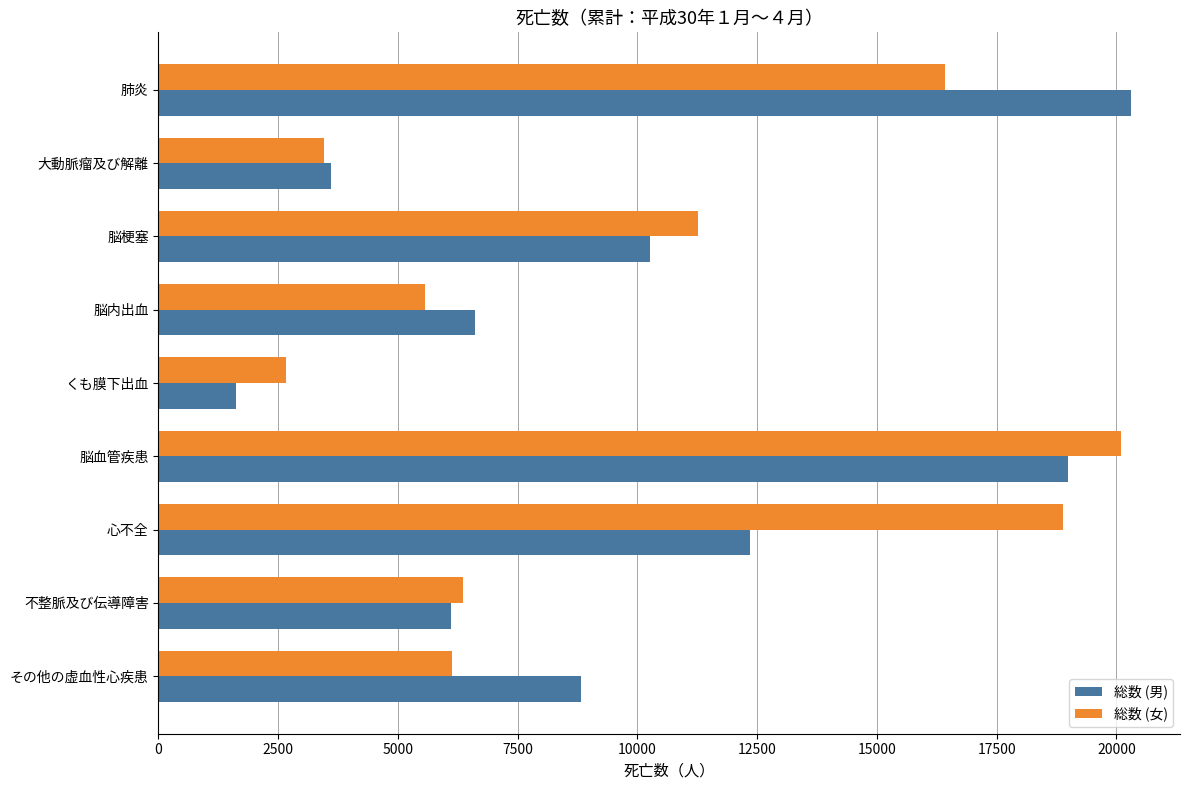

Between くも膜下出血 and 脳梗塞, which series saw the biggest shift?

総数 (男)